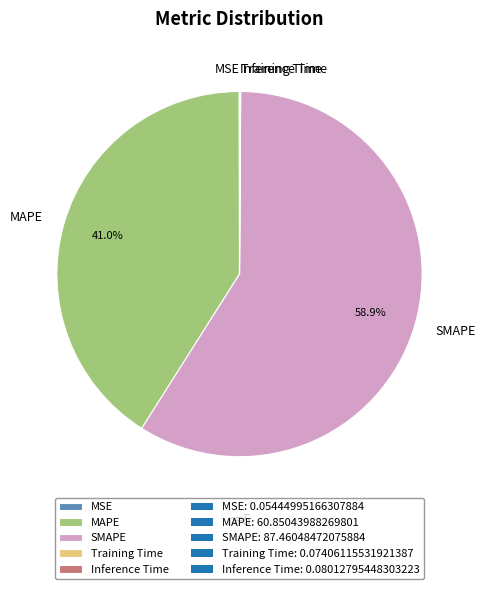

Which has a higher value, MAPE or SMAPE?

SMAPE